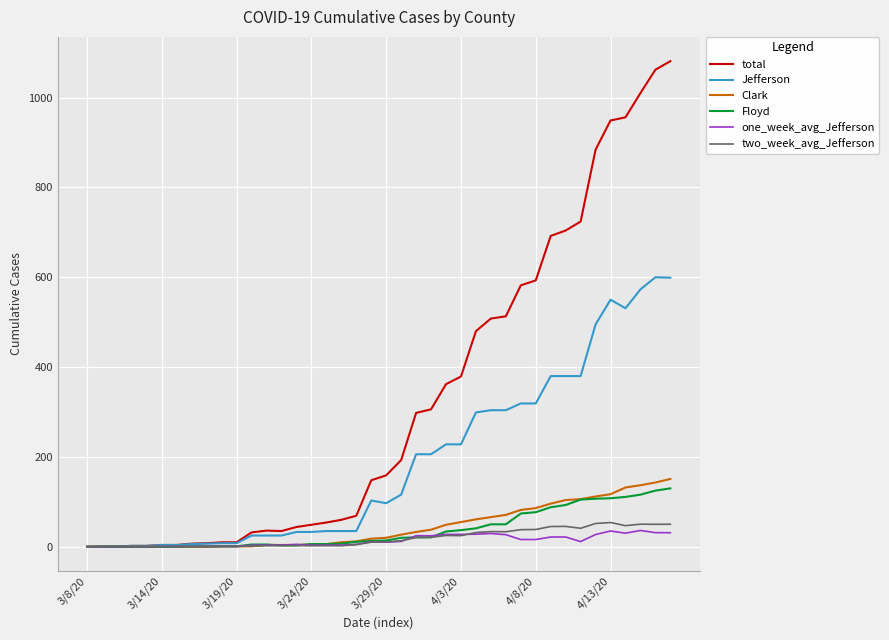

What is the maximum value shown in the chart?

1081.0